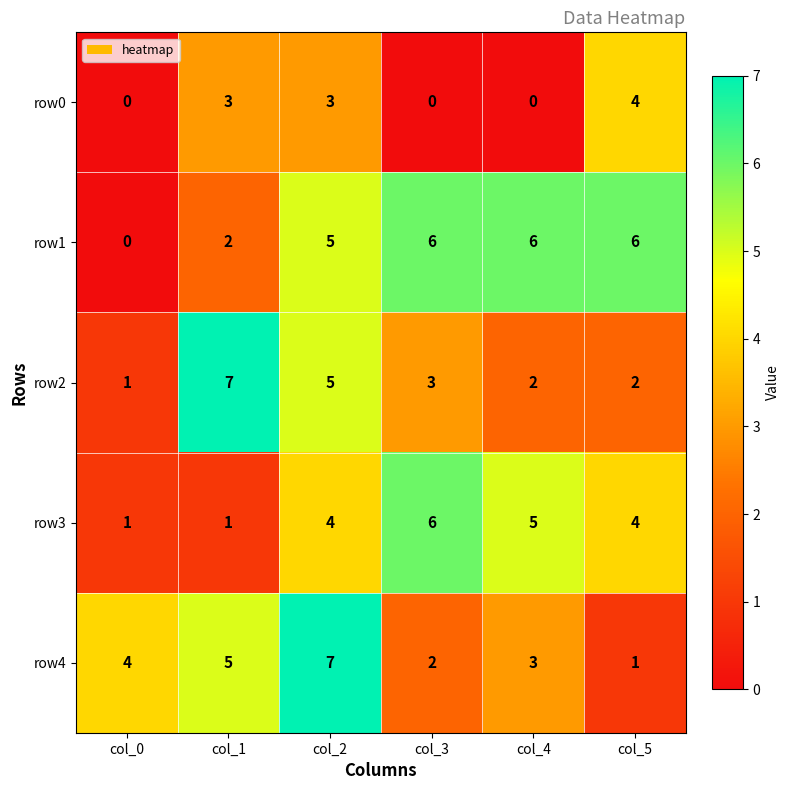

Where is row4 nearest to the value 4?

col_0